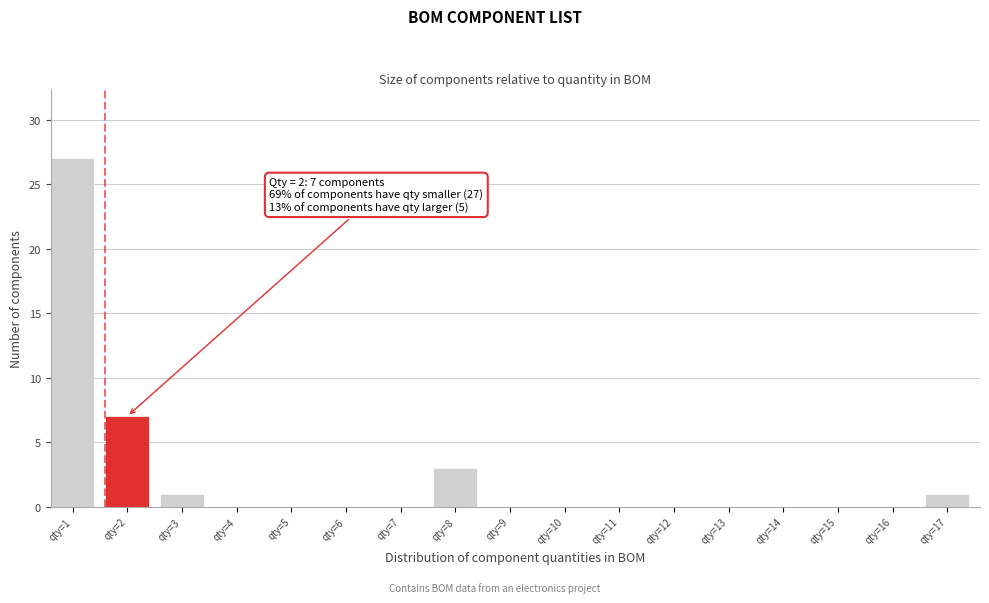

Reading left to right, what are all the values shown in this chart?

qty=1=27	qty=2=7	qty=3=1	qty=4=0	qty=5=0	qty=6=0	qty=7=0	qty=8=3	qty=9=0	qty=10=0	qty=11=0	qty=12=0	qty=13=0	qty=14=0	qty=15=0	qty=16=0	qty=17=1